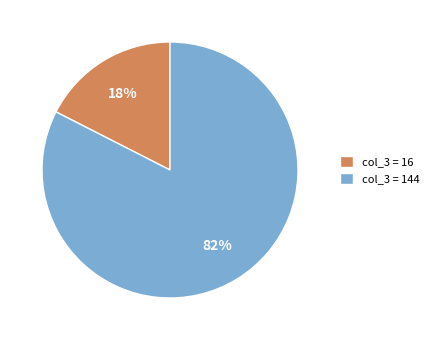

Between col_3 = 16 and col_3 = 144, which is larger?

col_3 = 144